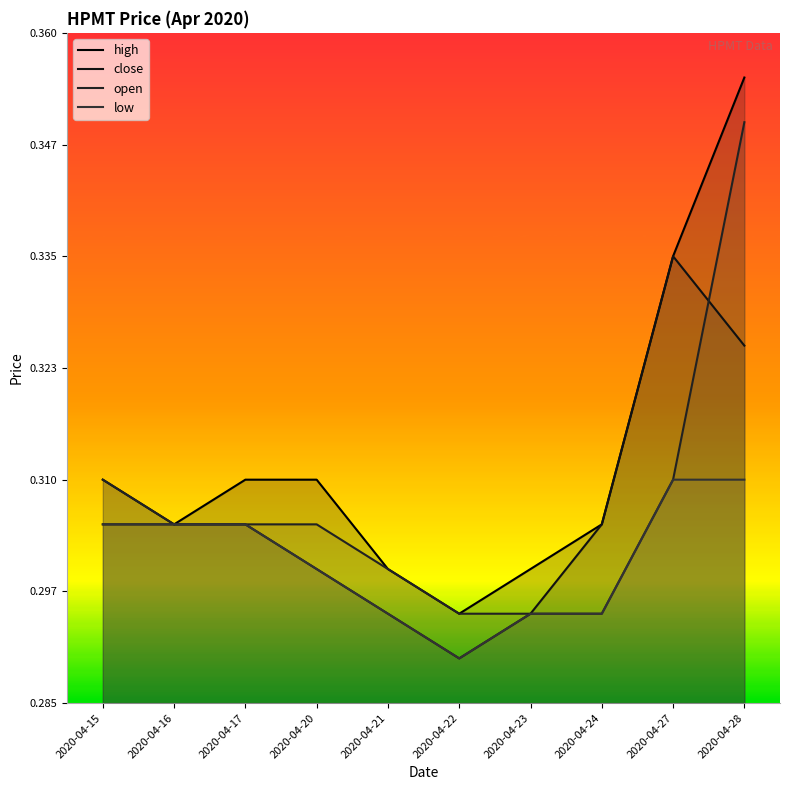

Reading left to right, list all the values displayed in this chart.

high: 0.3	0.3	0.3	0.3	0.3	0.3	0.3	0.3	0.3	0.4
close: 0.3	0.3	0.3	0.3	0.3	0.3	0.3	0.3	0.3	0.3
open: 0.3	0.3	0.3	0.3	0.3	0.3	0.3	0.3	0.3	0.3
low: 0.3	0.3	0.3	0.3	0.3	0.3	0.3	0.3	0.3	0.3